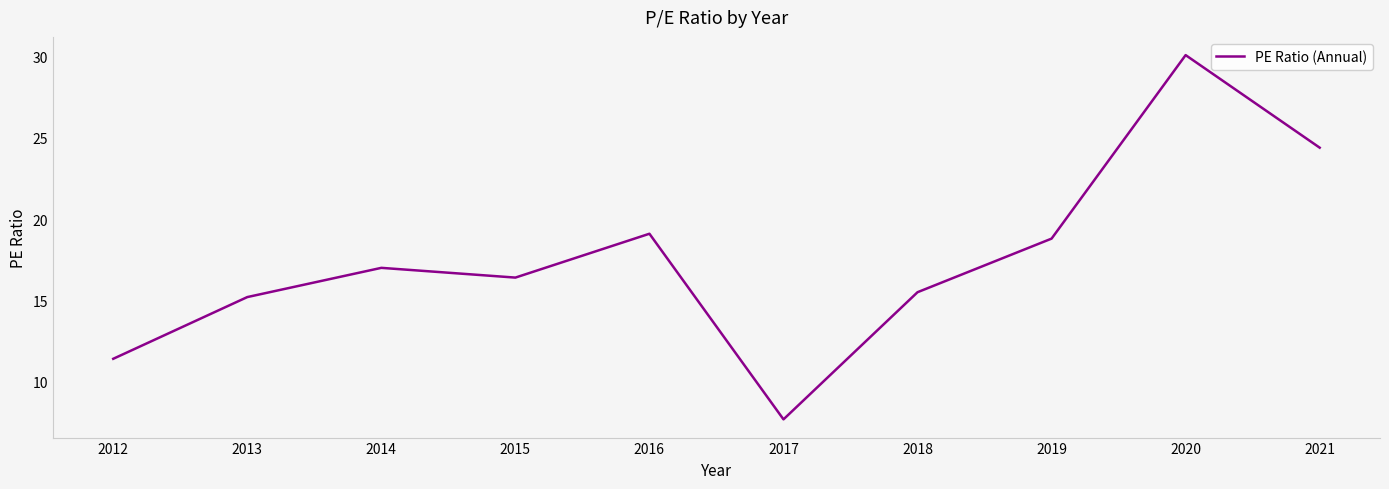

How many interior local valleys (lower than both neighbors) does the data have?

2